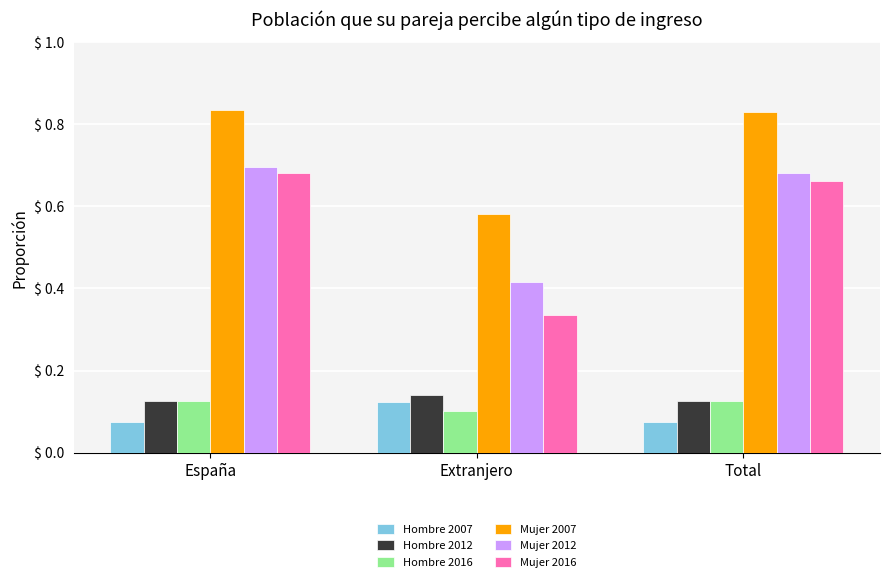

What is the sum of the Mujer 2007 values at España and Extranjero?

1.4